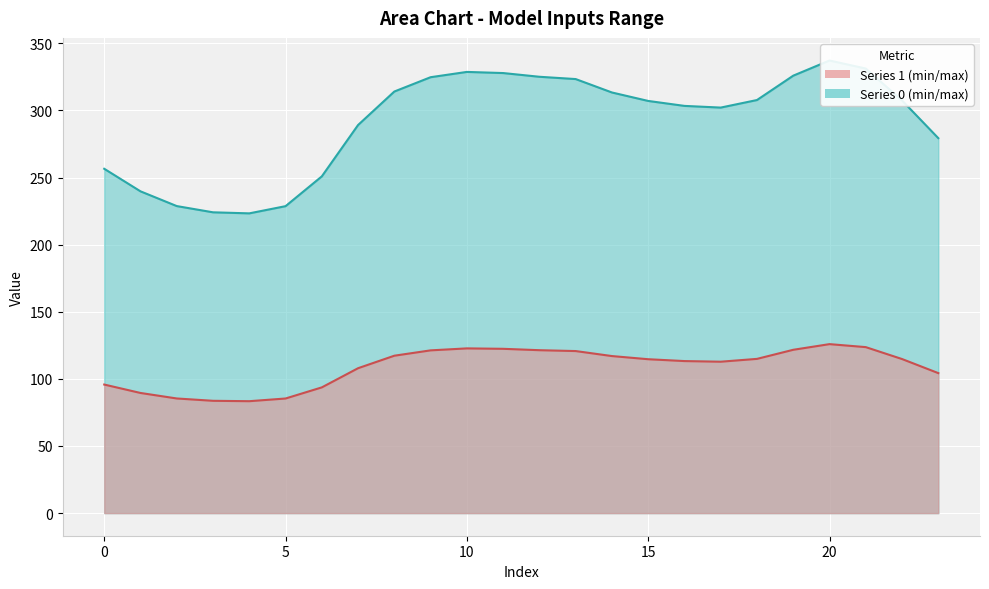

The 0 line series shows 337.7 at 0. True or false?

False